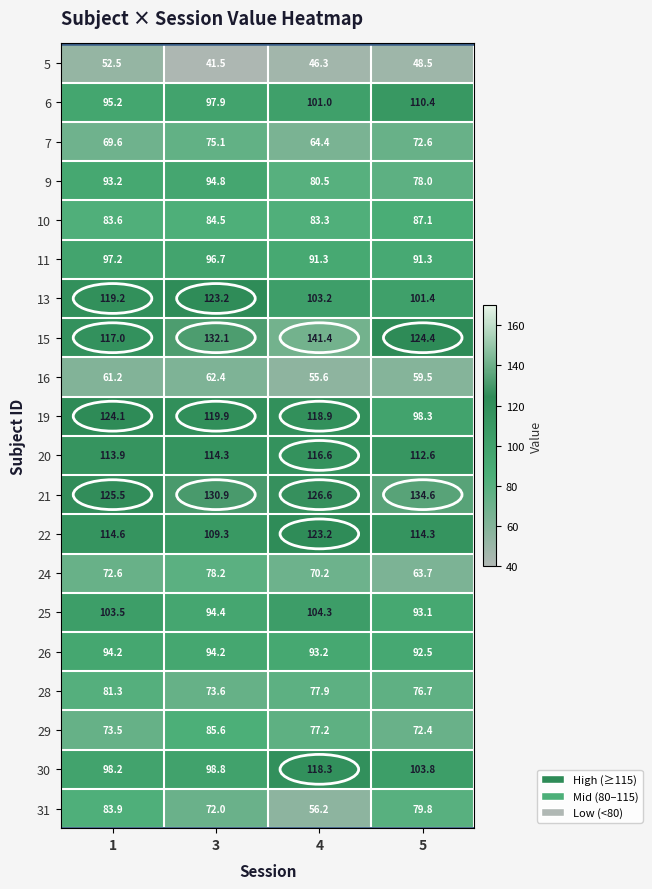

What is the greatest value displayed?

141.4